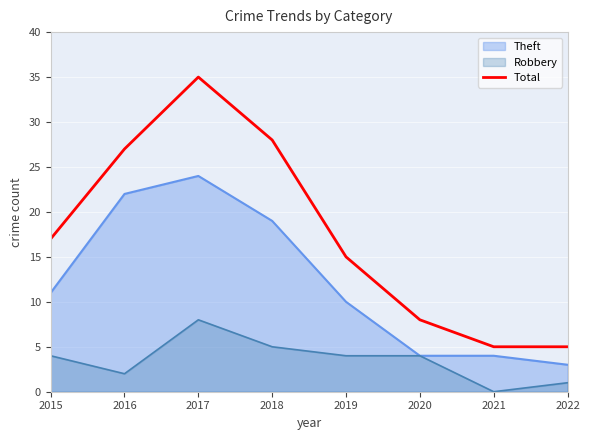

Rank the categories by value from highest to lowest.

2017, 2018, 2016, 2015, 2019, 2020, 2021, 2022